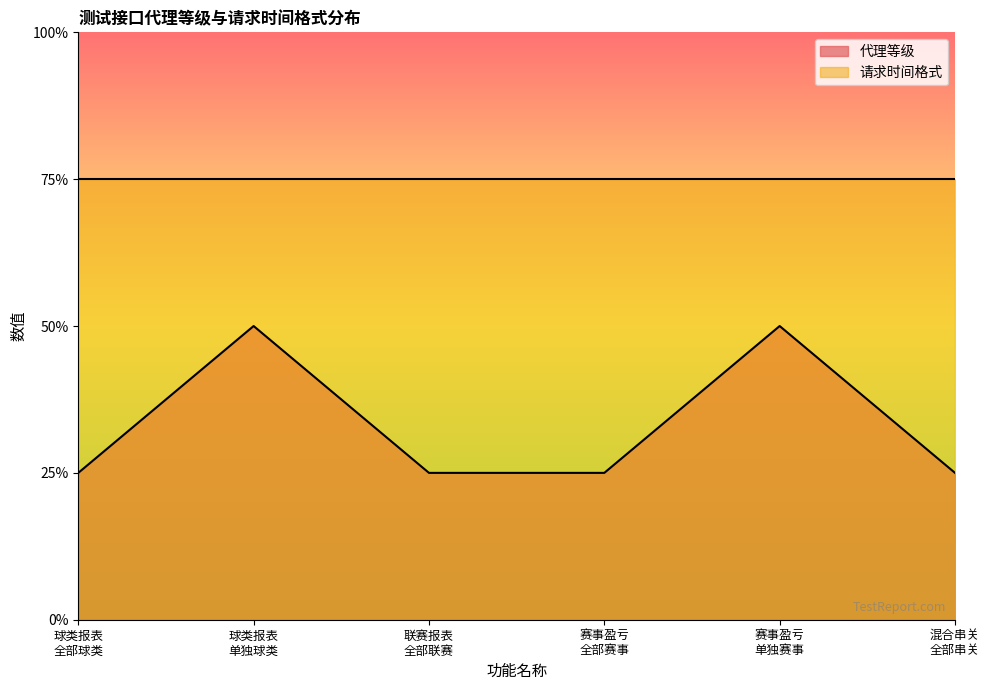

At which category does the chart reach its minimum across all series?

球类报表 全部球类